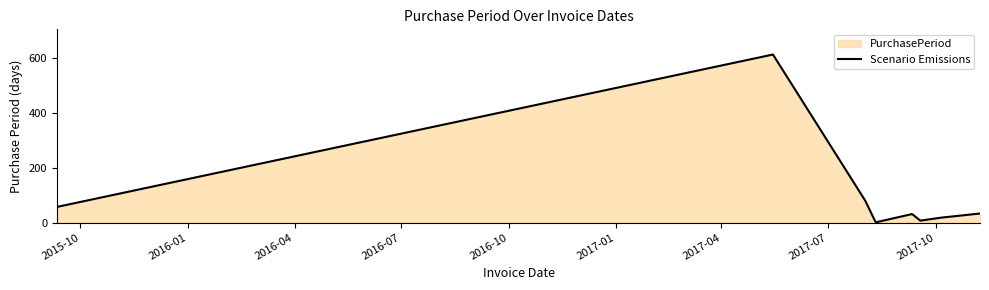

What is the maximum value shown in the chart?

612